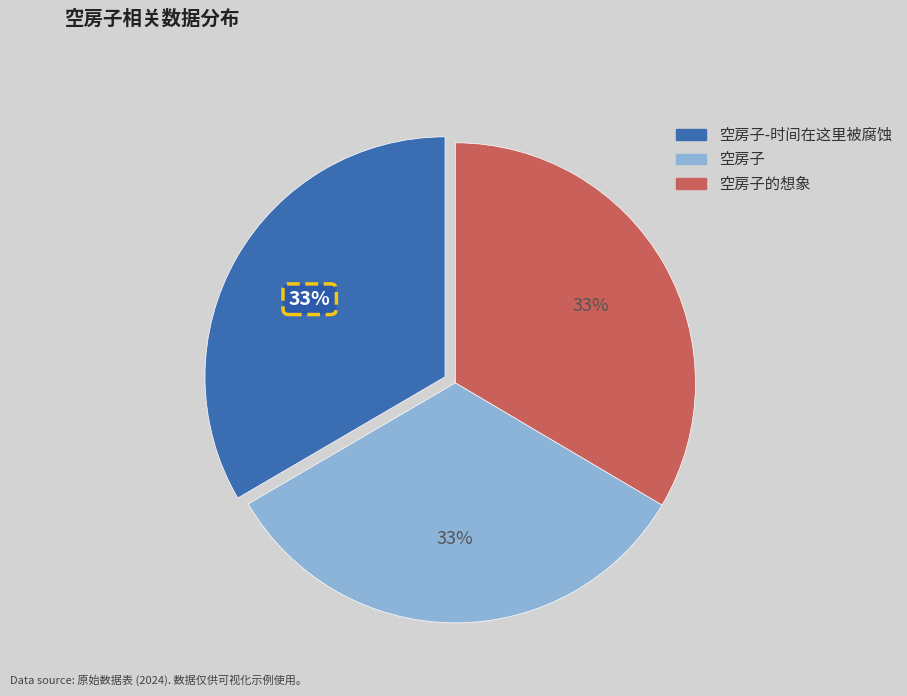

To the nearest percent, what is the average slice percentage?

33%